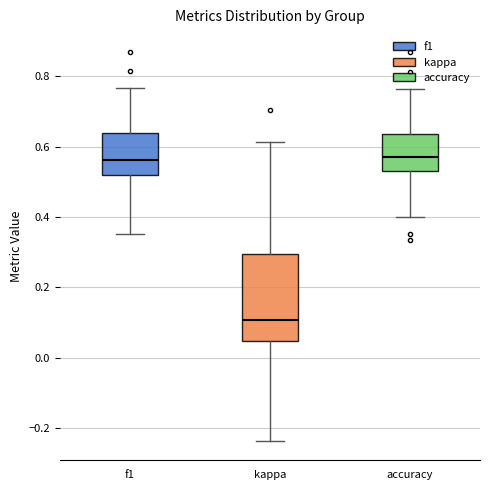

Where is the lower edge of the box for f1 on the y-axis? The values are not printed on the chart, so give them approximately, as read against the axis.

0.52